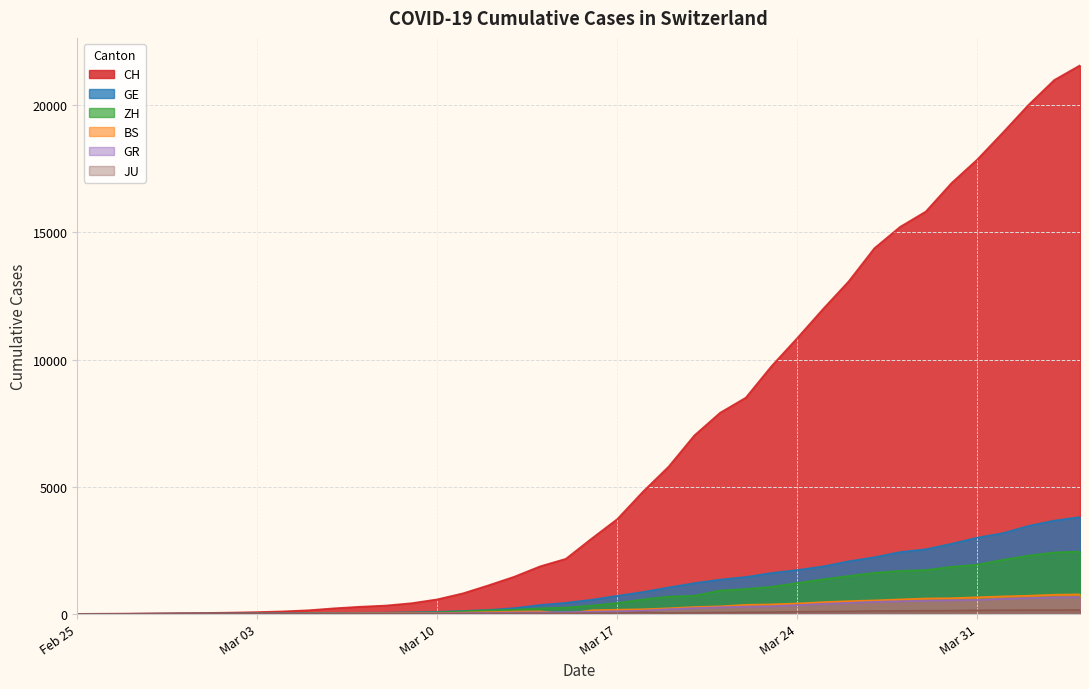

Which series has the widest spread of values?

CH